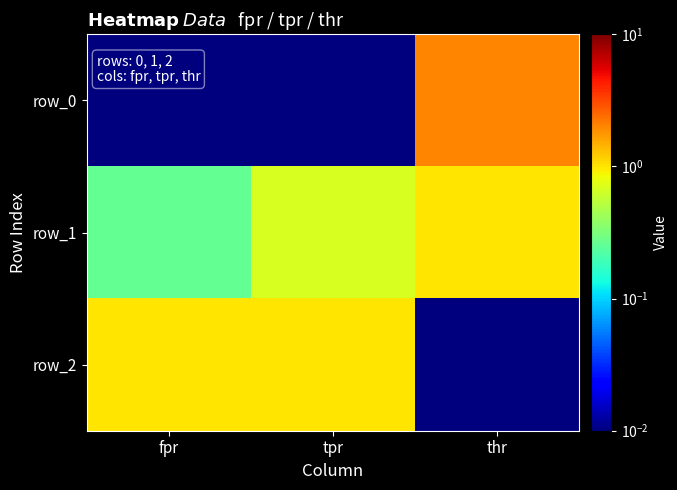

How many row_1 values are between 0 and 1?

3